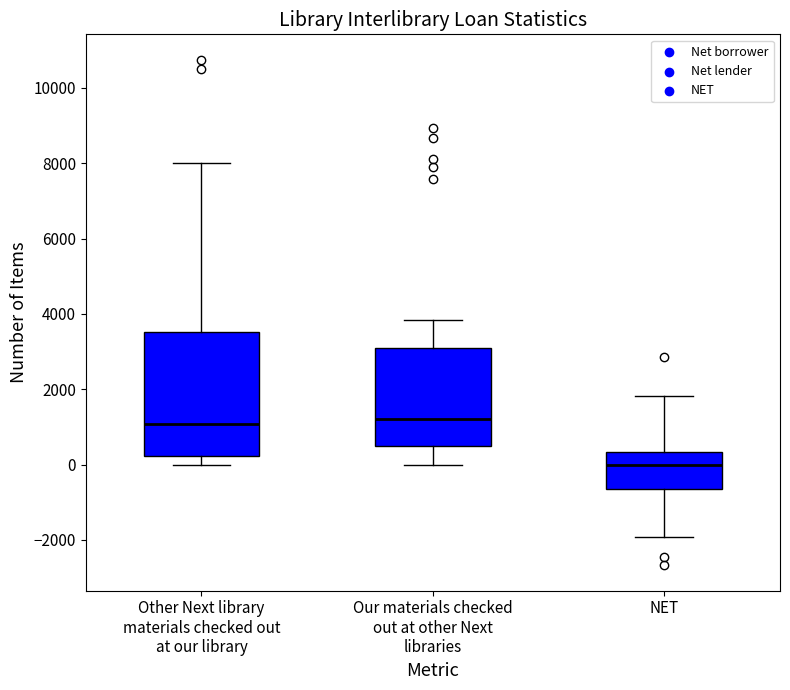

Which box is the tallest, from its lower edge to its upper edge?

Other Next library materials checked out at our library